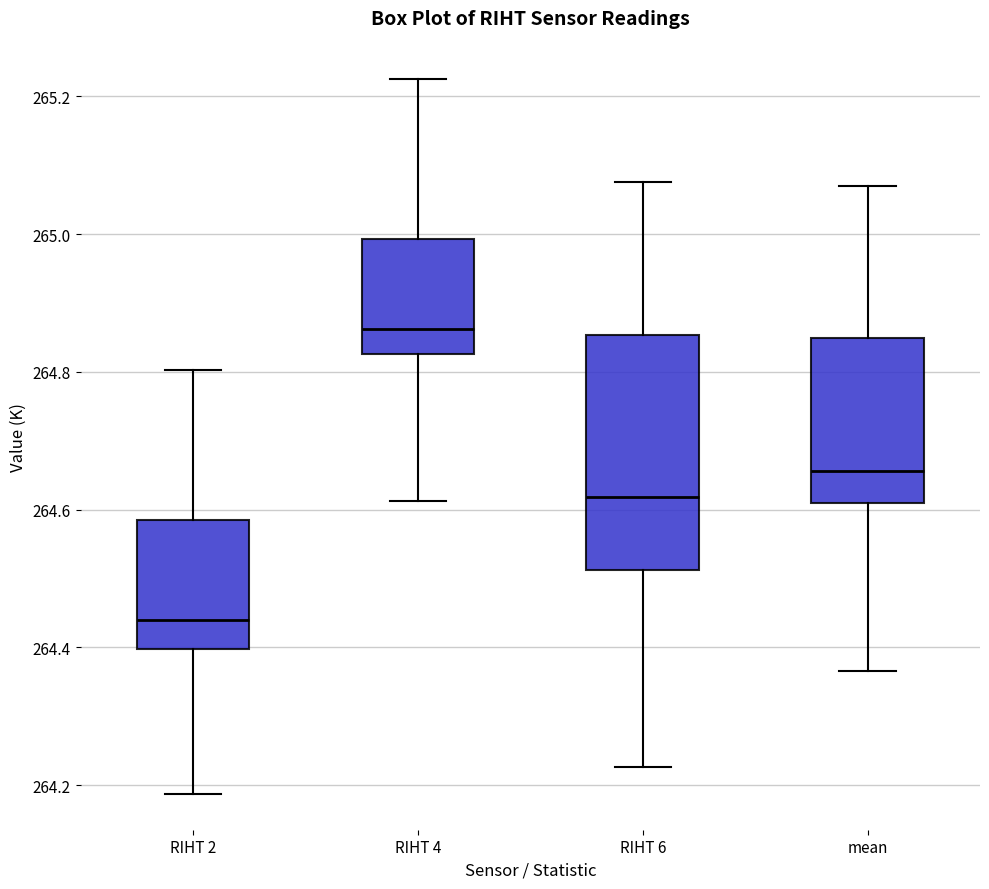

Reading left to right, read every box against the y-axis: the position of its median line, the range the box covers, and the ends of its whiskers. The values are not printed on the chart, so give them approximately, as read against the axis.

RIHT 2: median 264.44, box 264.40 to 264.58, whiskers 264.18 to 264.80
RIHT 4: median 264.86, box 264.82 to 265.00, whiskers 264.62 to 265.22
RIHT 6: median 264.62, box 264.52 to 264.86, whiskers 264.22 to 265.08
mean: median 264.66, box 264.60 to 264.84, whiskers 264.36 to 265.06